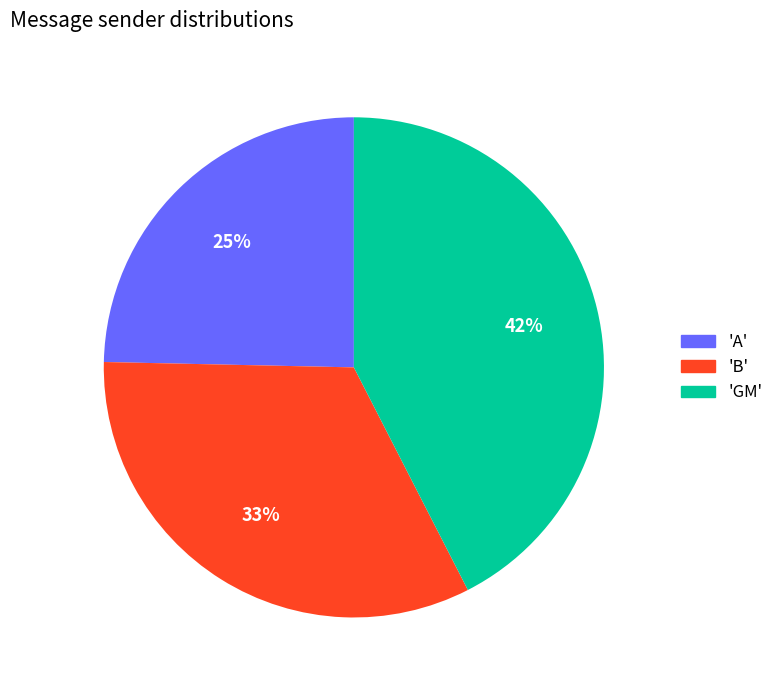

To the nearest percent, what is the average slice percentage?

33%